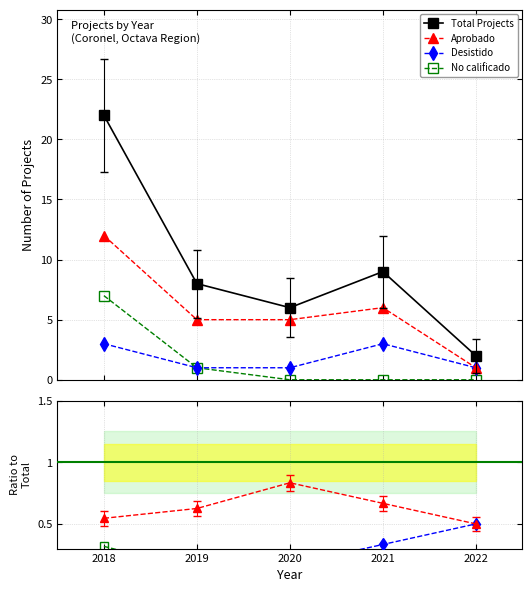

True or false: Aprobado and No calificado cross at least once.

False